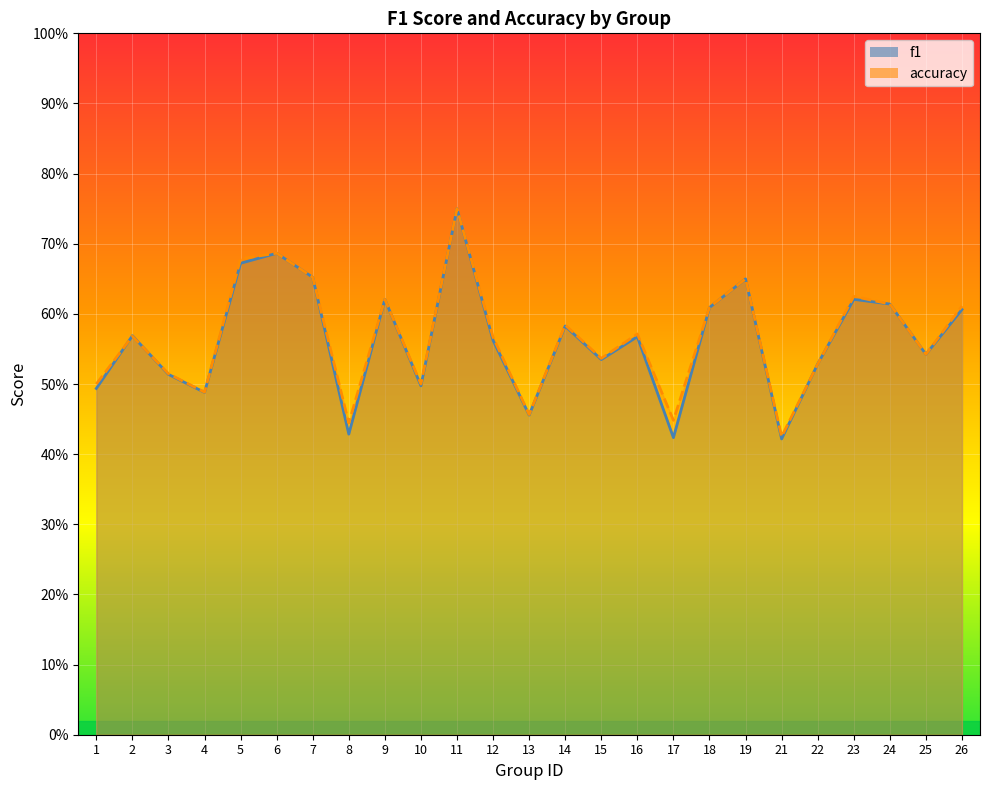

How many lines are shown in the chart?

2